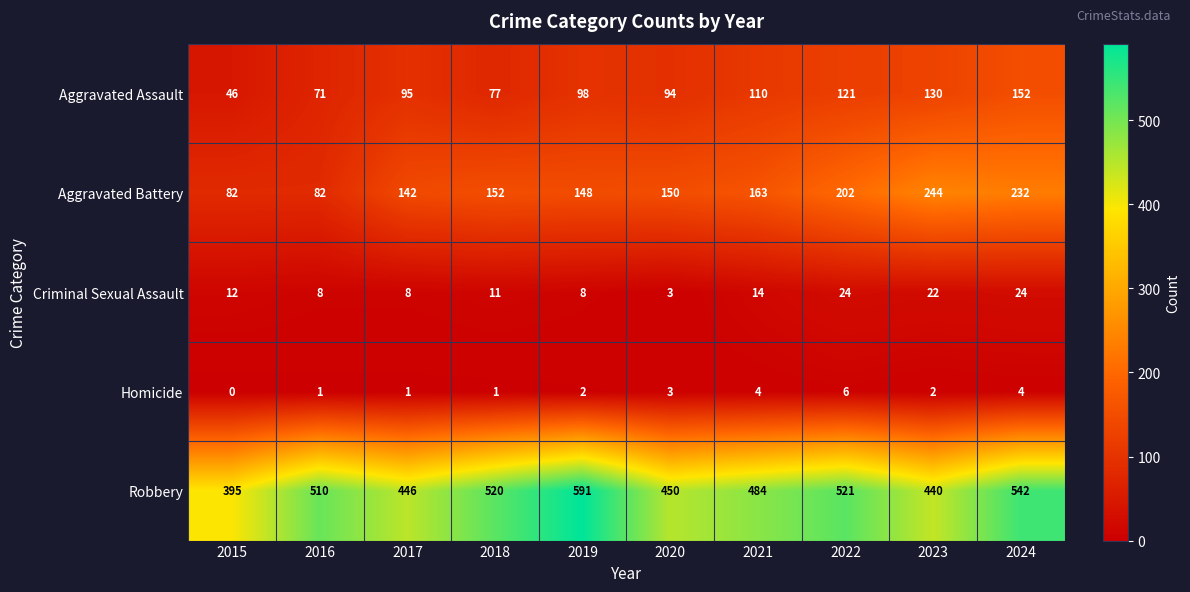

Count the number of categories in the chart.

10